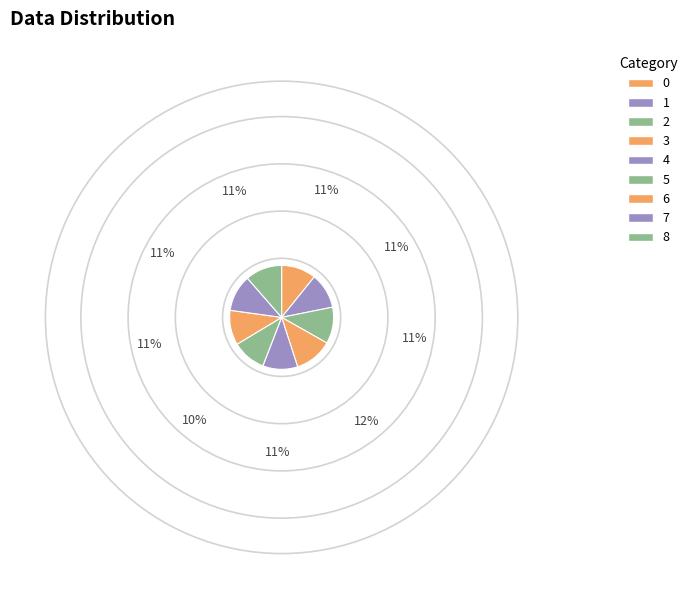

Count the number of slices in the pie.

9